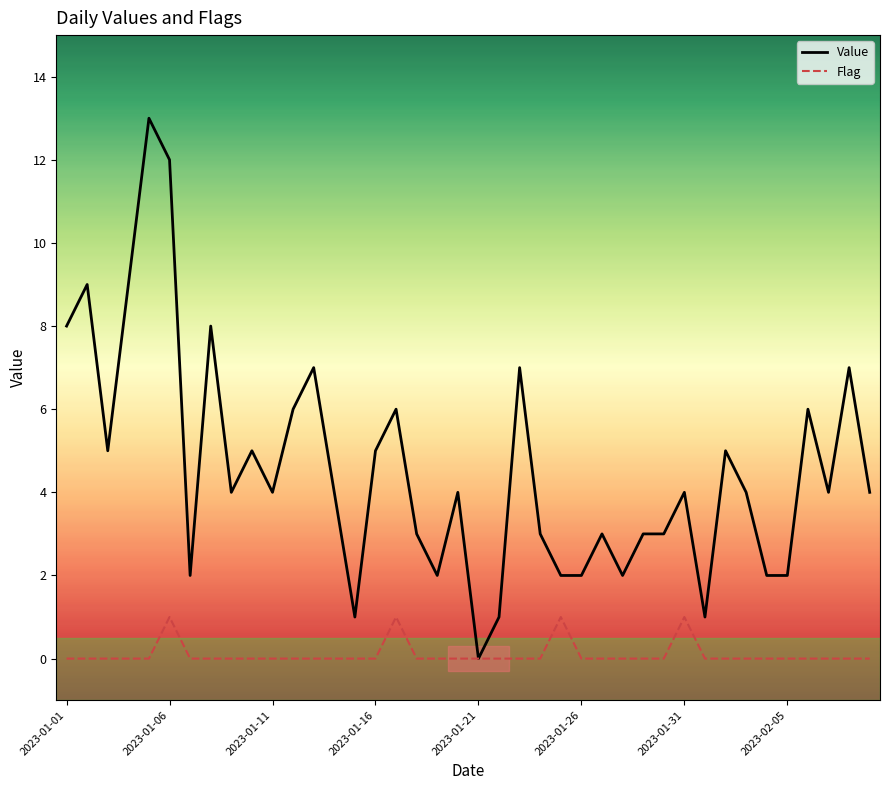

How many categories are shown in the chart?

40